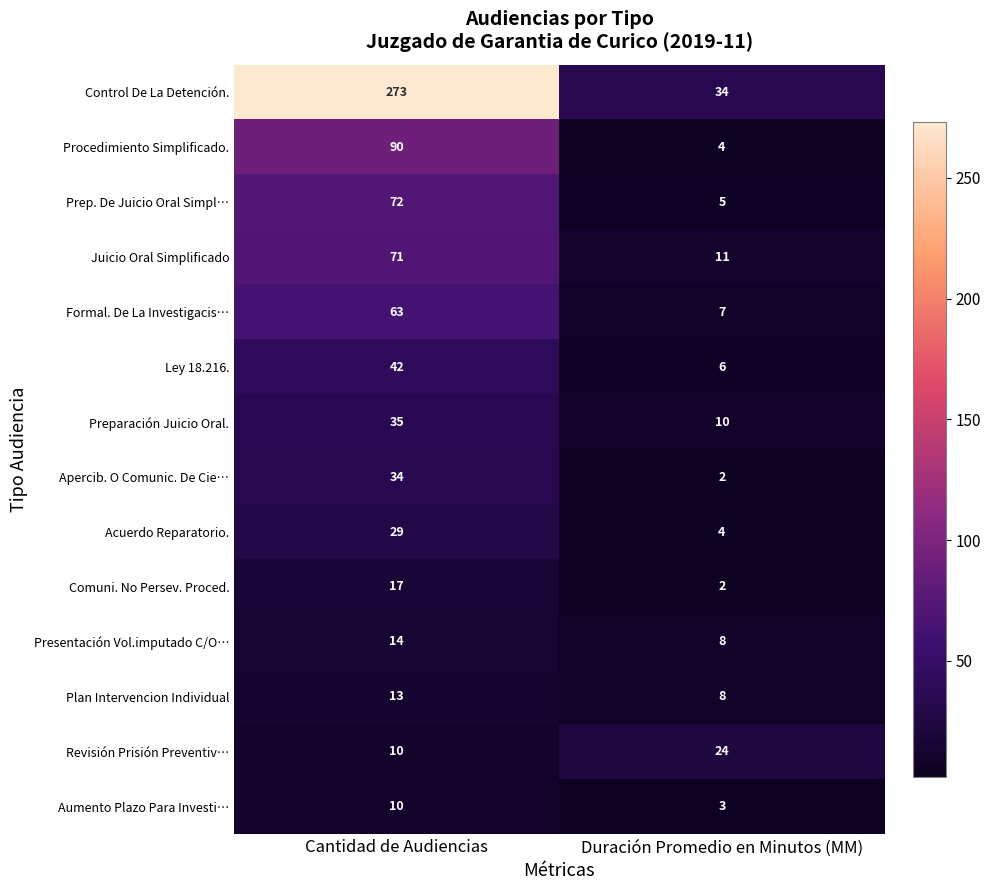

At which label does Plan Intervencion Individual reach its peak?

Cantidad de Audiencias